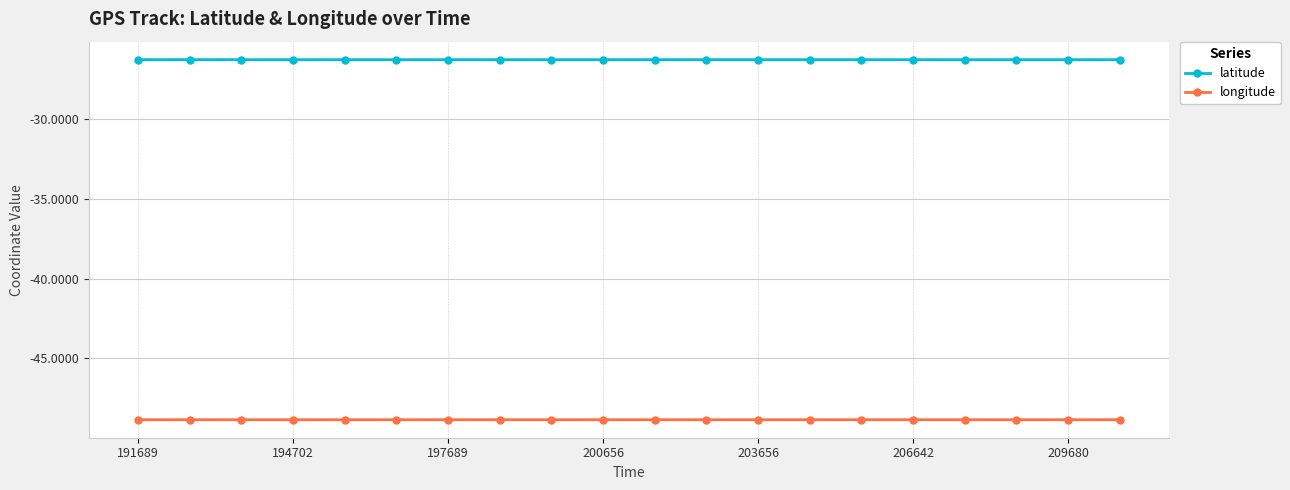

Rank the series by their average value, from highest to lowest.

latitude, longitude